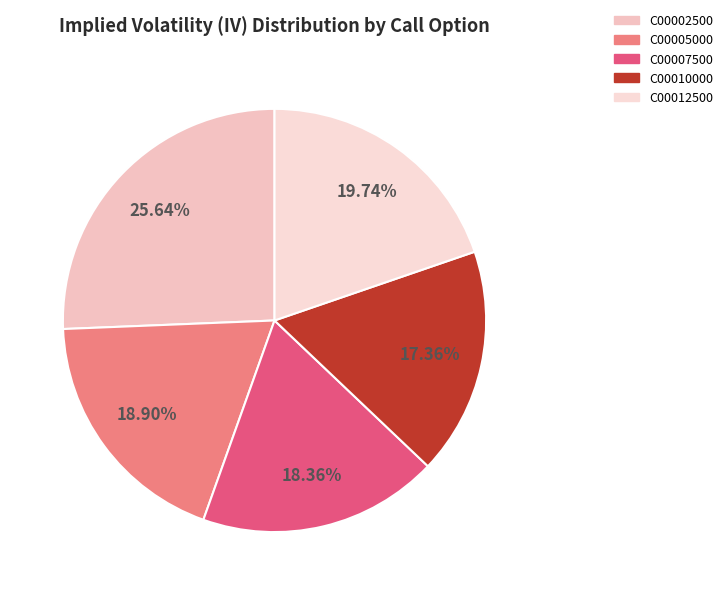

Which category has the smallest portion of the pie?

C00010000